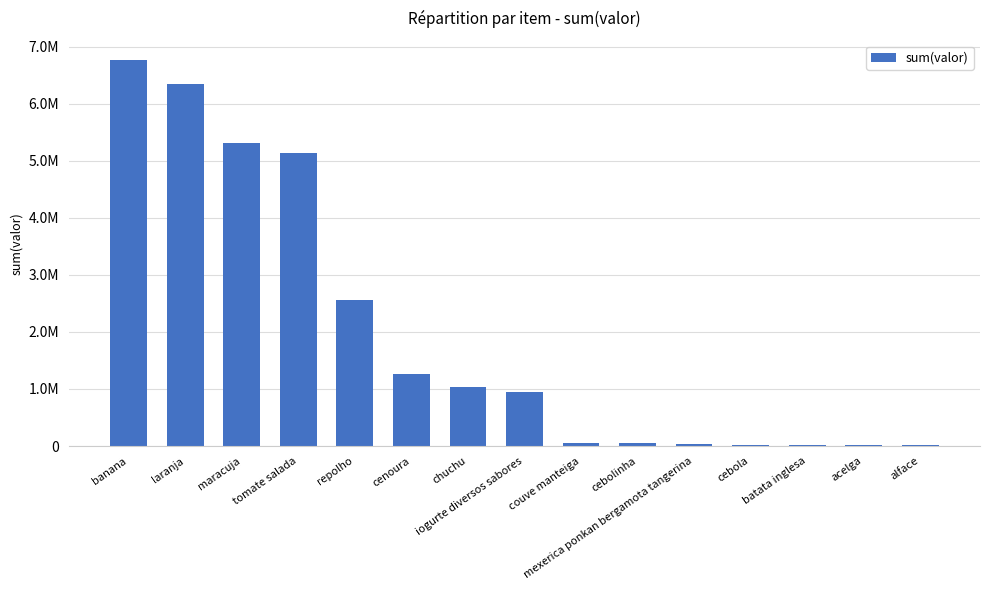

Which label corresponds to the smallest value in the chart?

alface